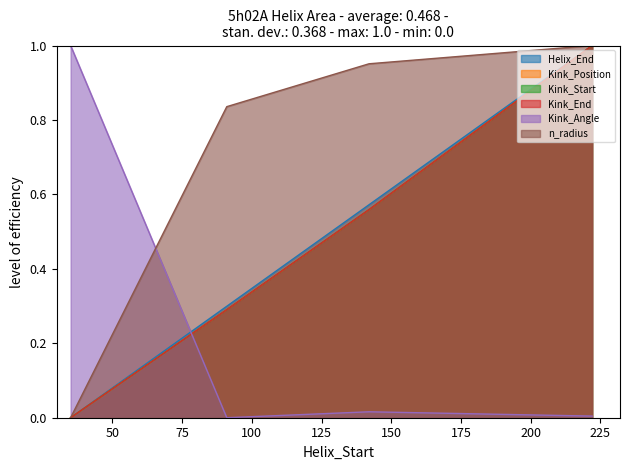

True or false: Kink_End and n_radius intersect in this chart.

False